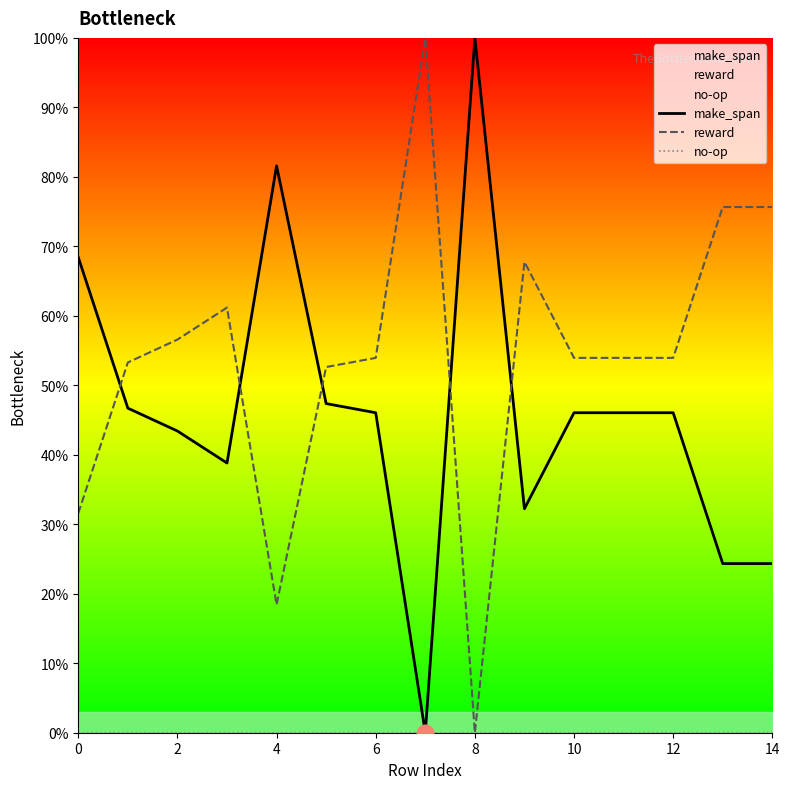

How many values in the make_span series exceed 46?

9